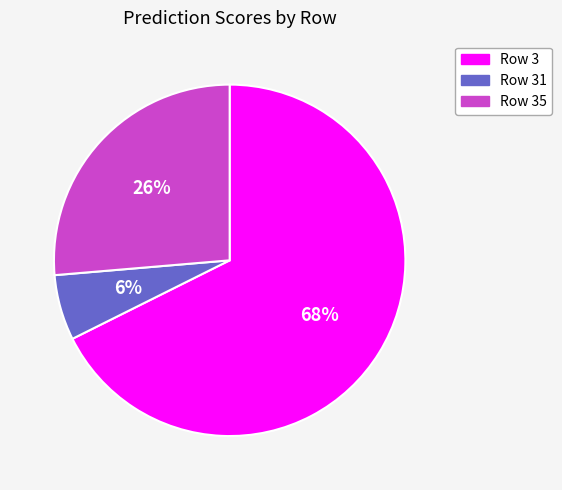

How many slices are in this pie chart?

3